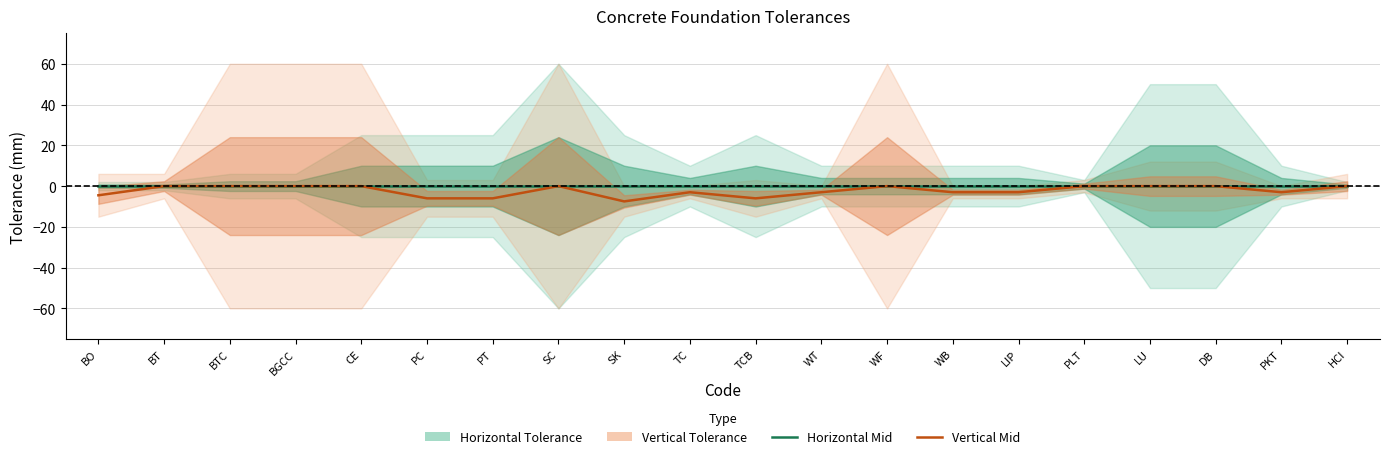

Is this an area chart (filled region under the line)?

No